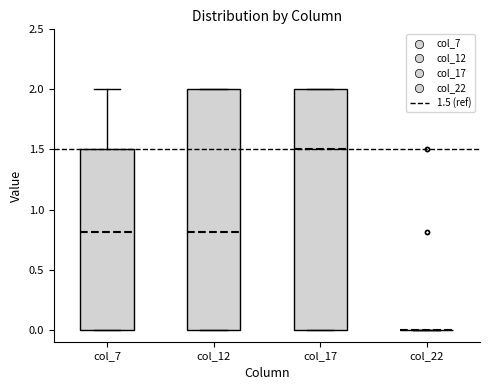

Reading left to right, transcribe this box plot: for each box, give where its median line is, the range the box spans, and where its two whiskers end, as read against the y-axis. The values are not printed on the chart, so give them approximately, as read against the axis.

col_7: median 0.8, box 0.0 to 1.5, whiskers 0.0 to 2.0
col_12: median 0.8, box 0.0 to 2.0, whiskers 0.0 to 2.0
col_17: median 1.5, box 0.0 to 2.0, whiskers 0.0 to 2.0
col_22: box collapsed to a line at 0.0, whiskers 0.0 to 0.0